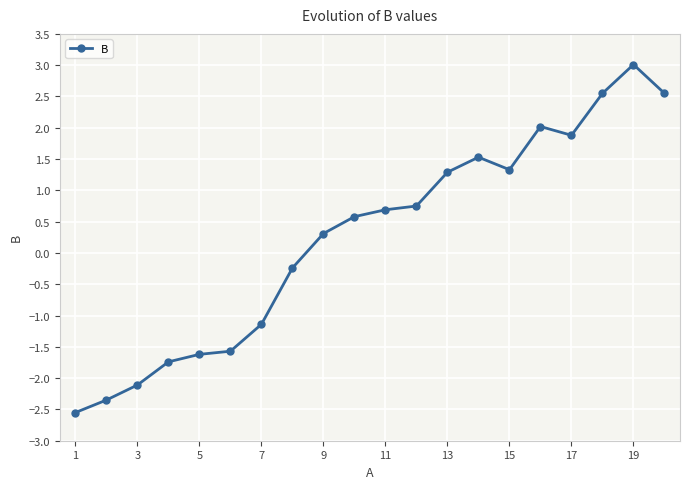

What is the greatest value displayed?

3.0